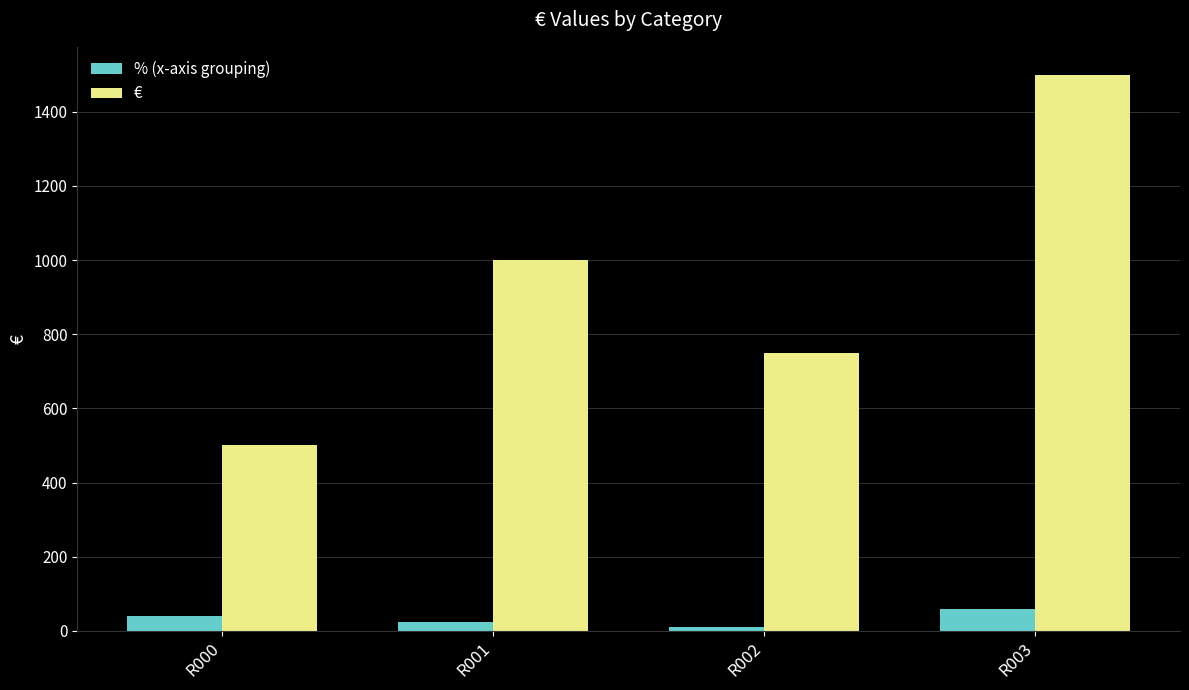

What is the sum of the % (x-axis grouping) values at R000 and R001?

65